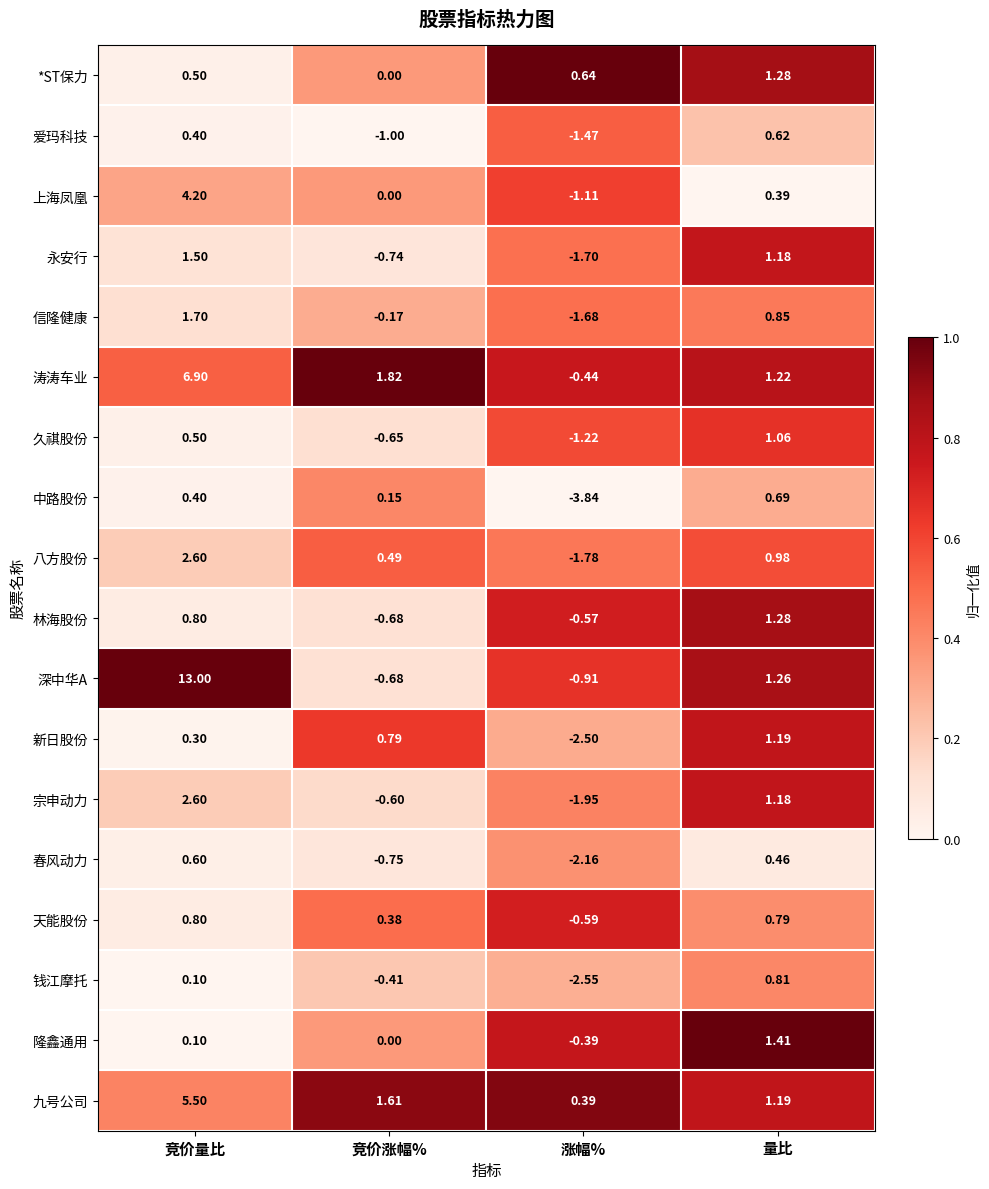

What is the total value across all series at 涨幅%?

-23.8